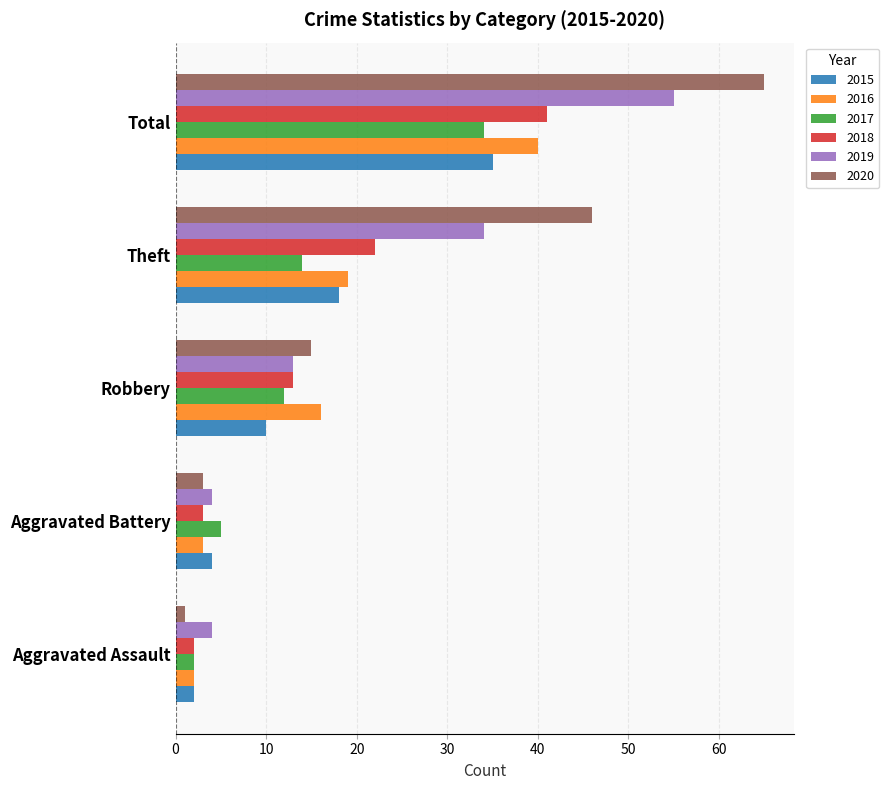

What is the sum of all 2020 values?

130